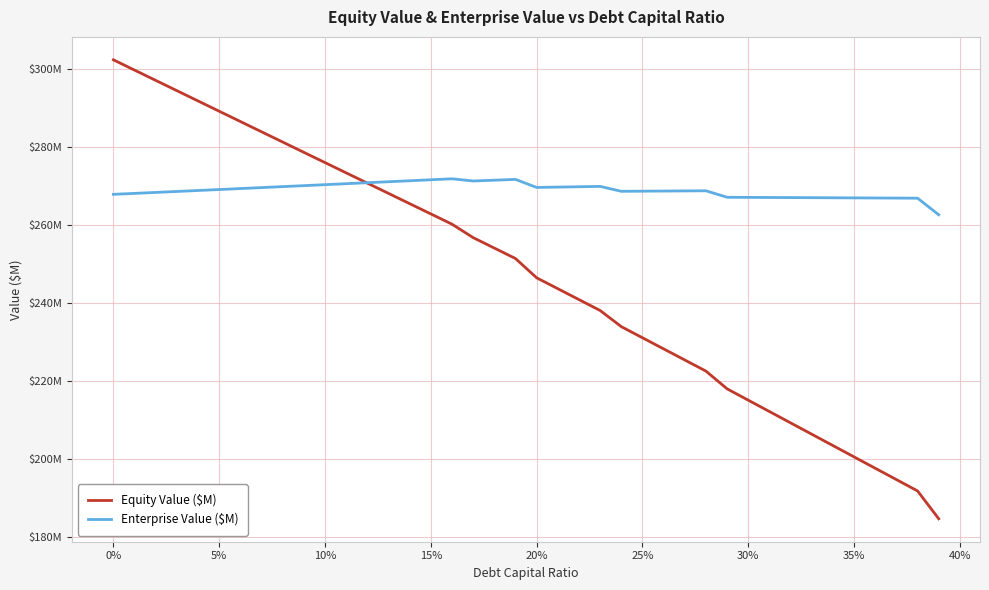

Which series ends up on top after the final intersection of Equity Value ($M) and Enterprise Value ($M)?

Enterprise Value ($M)